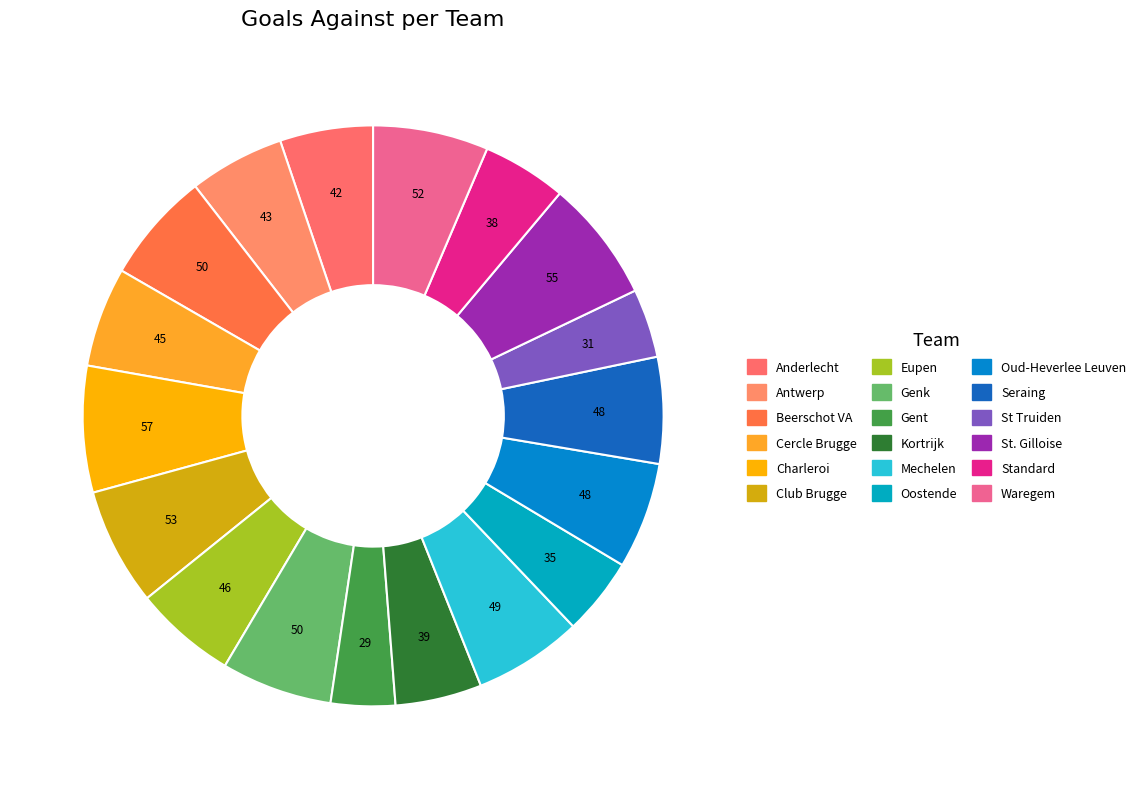

How many segments does this pie chart have?

18